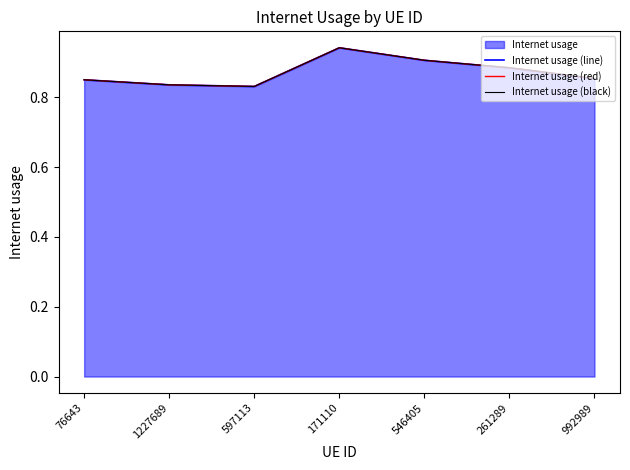

True or false: Internet usage (black) and Internet usage (line) cross at least once.

False